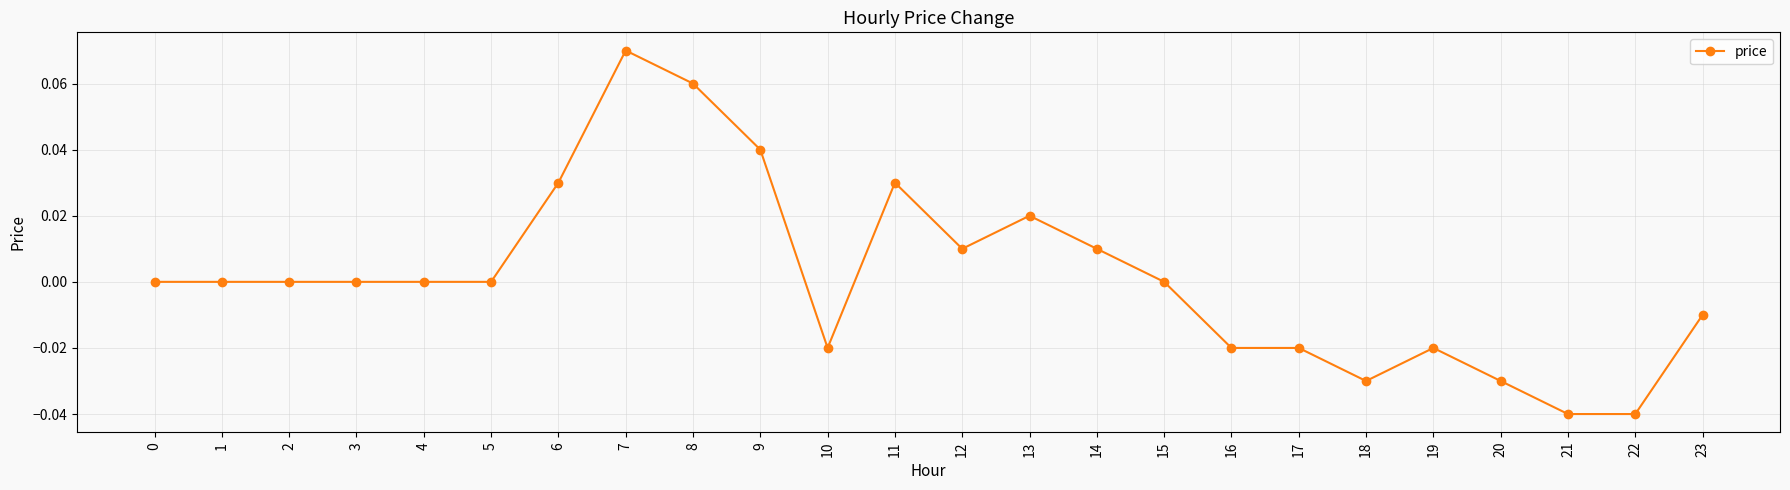

How many lines are shown in the chart?

1